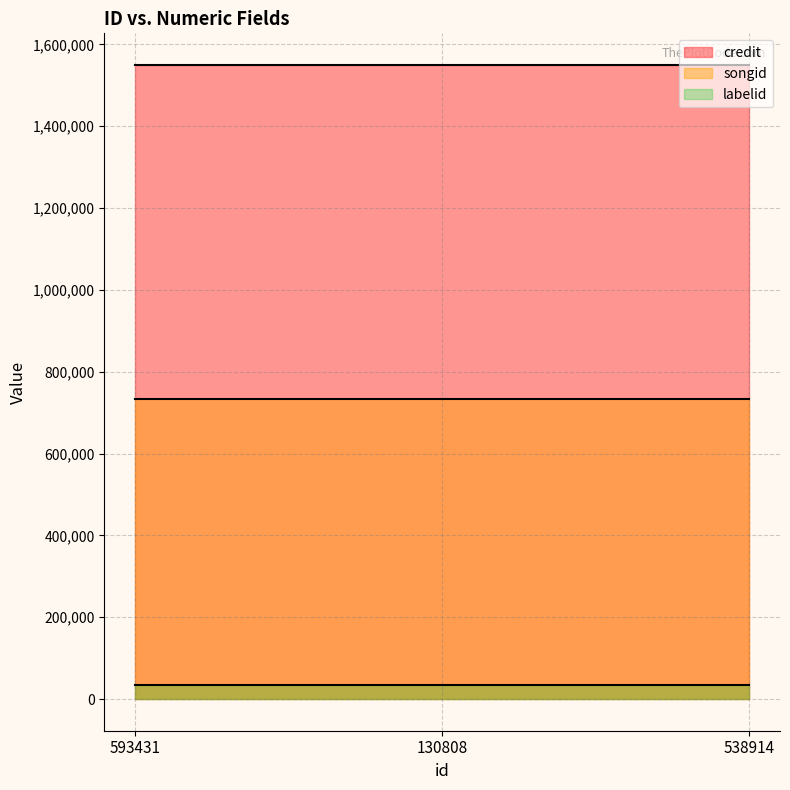

What is the approximate value of credit at 538914?

1549716